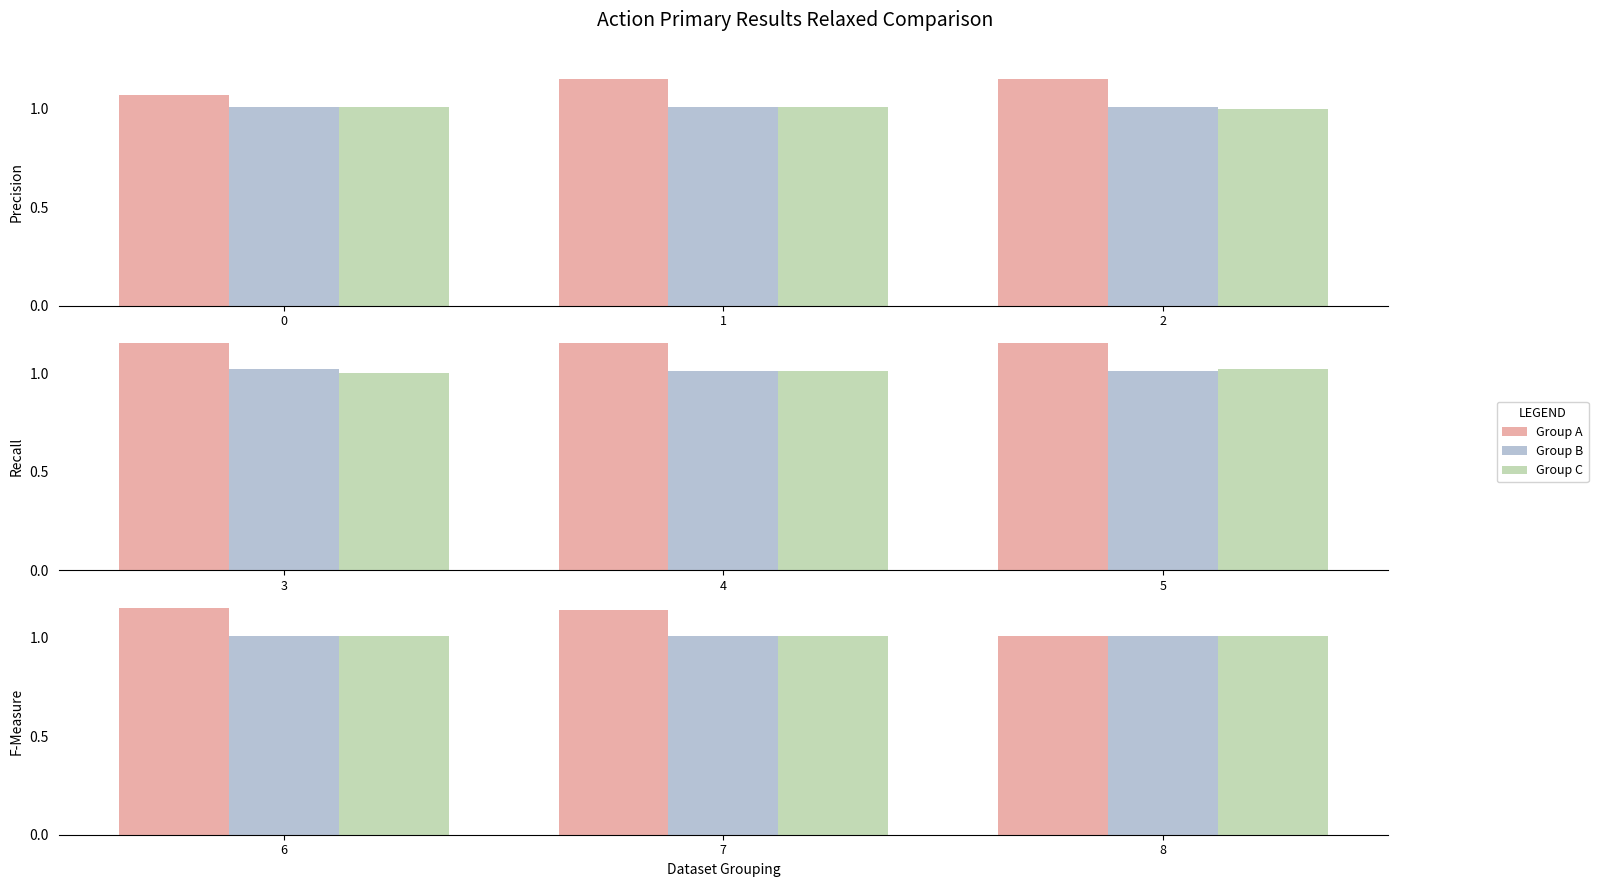

Which series has the widest spread of values?

Group A